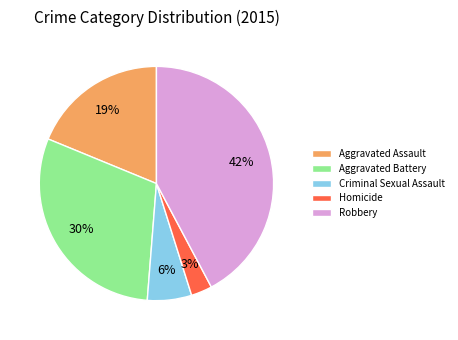

Which has a higher value, Criminal Sexual Assault or Aggravated Battery?

Aggravated Battery